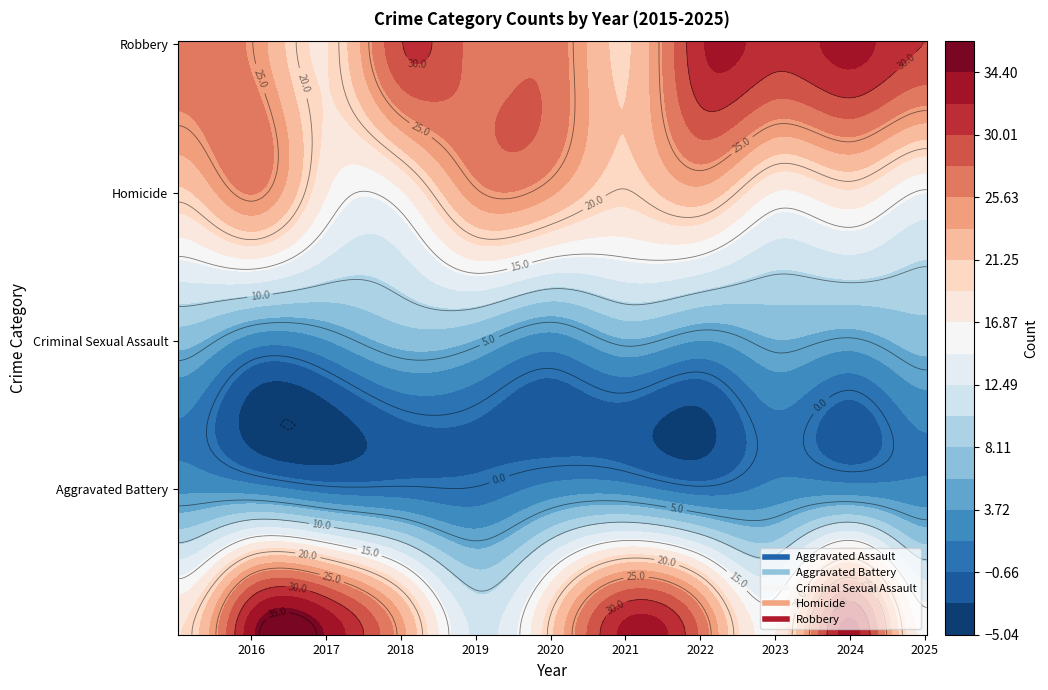

At how many categories does at least one series exceed 24?

11